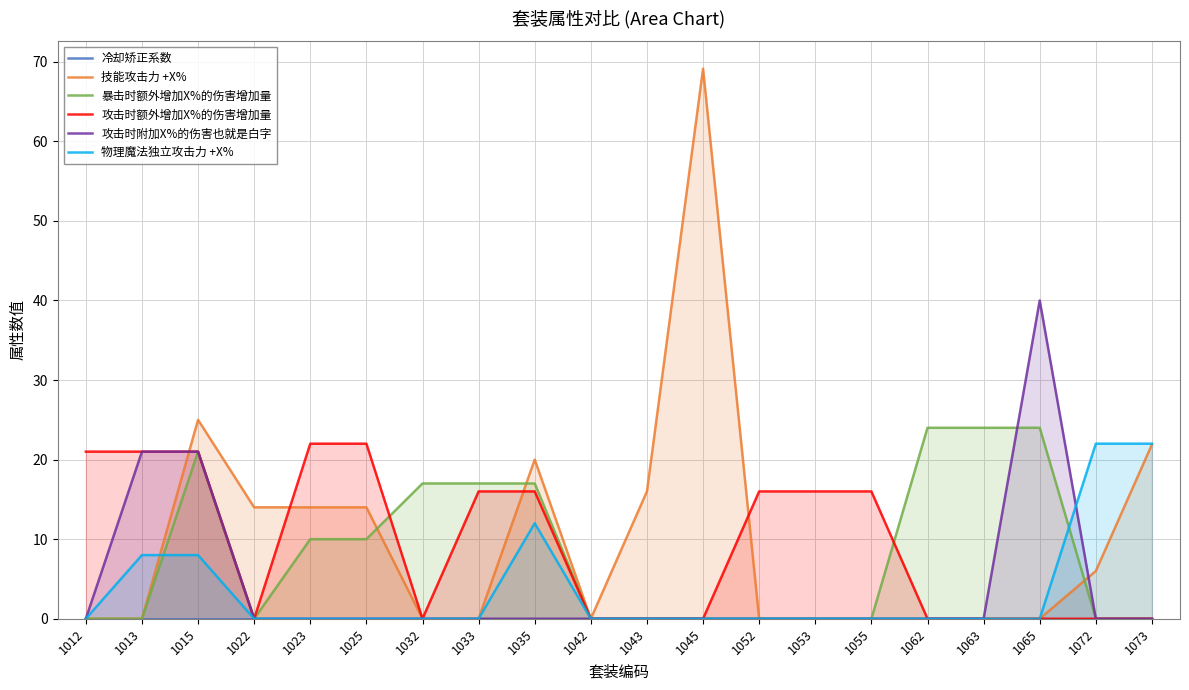

True or false: 冷却矫正系数 and 物理魔法独立攻击力 +X% intersect in this chart.

False